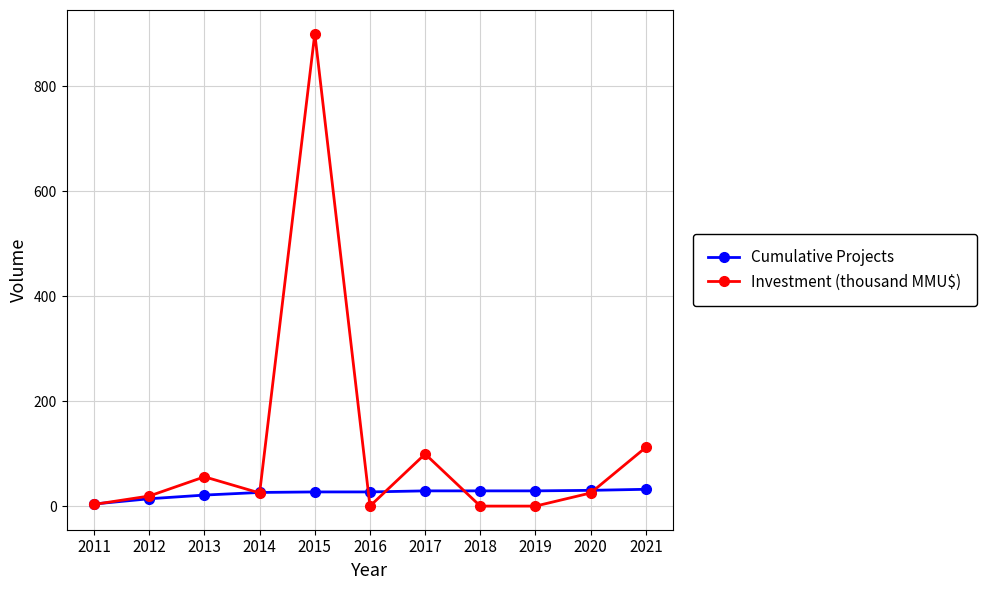

Is this an area chart (filled region under the line)?

No